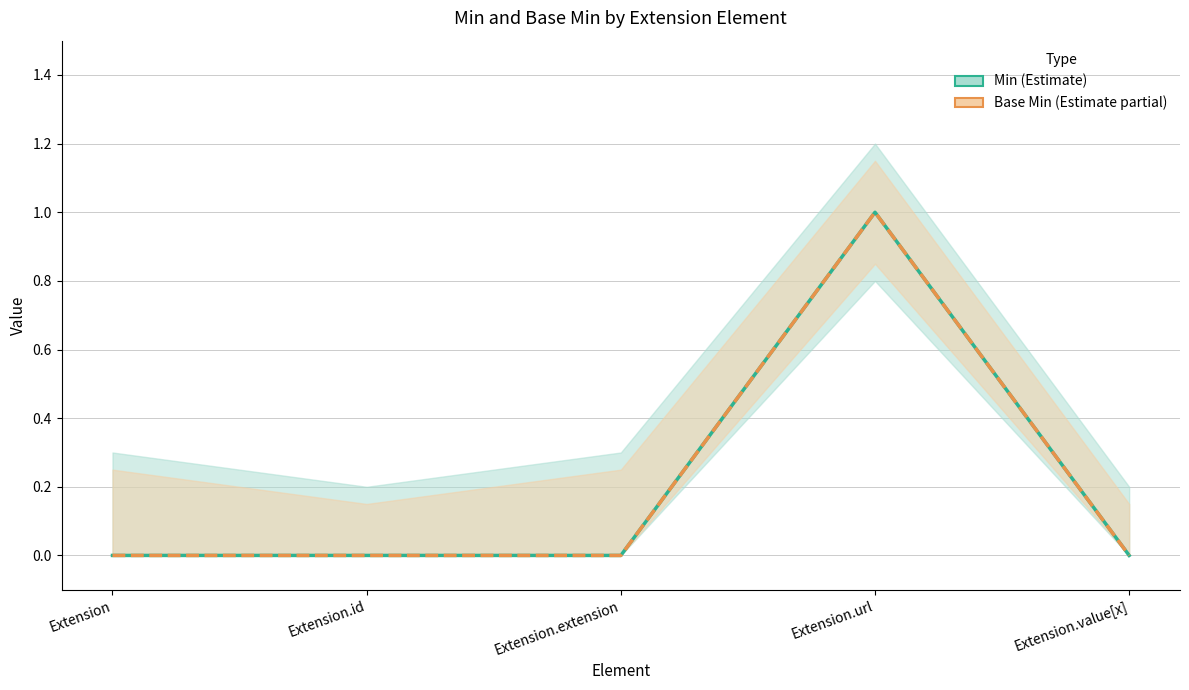

Reading left to right, extract all data points from this chart.

Min: 0	0	0	1	0
Base Min: 0	0	0	1	0